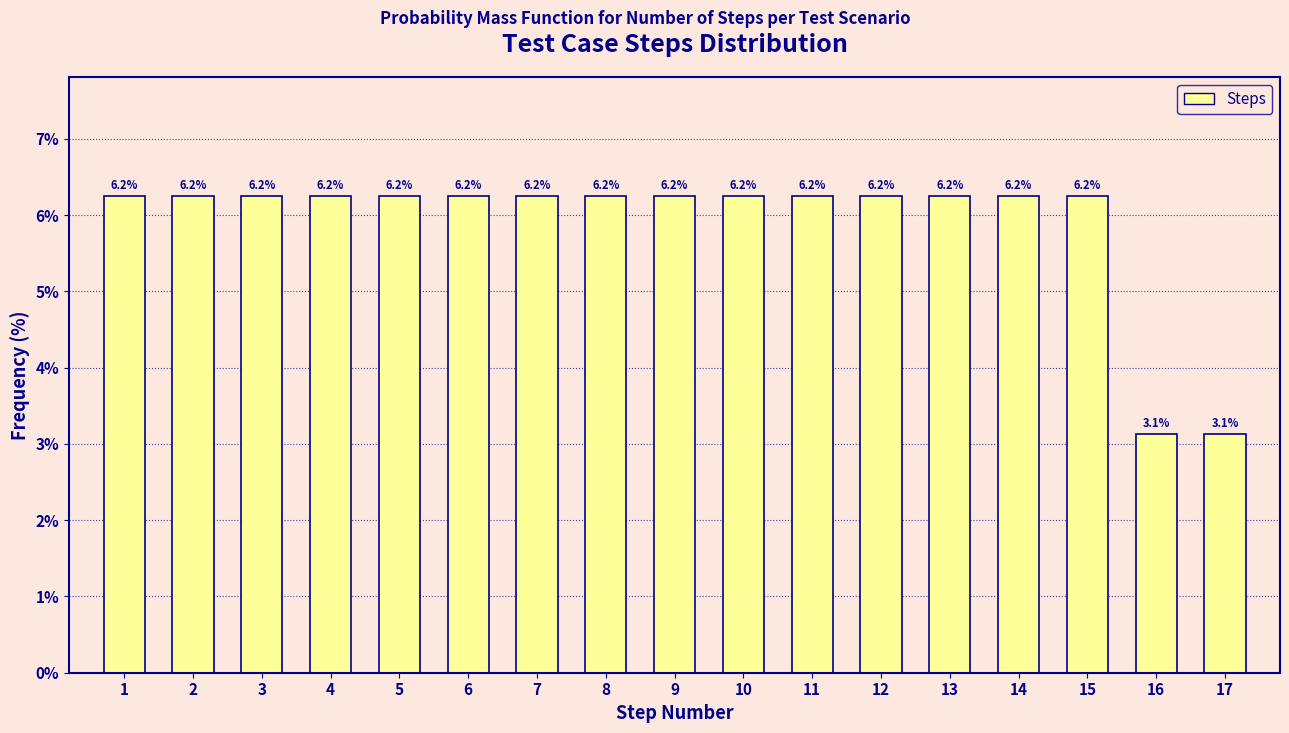

What is the ratio of the value at 15 to the value at 17?

2.0